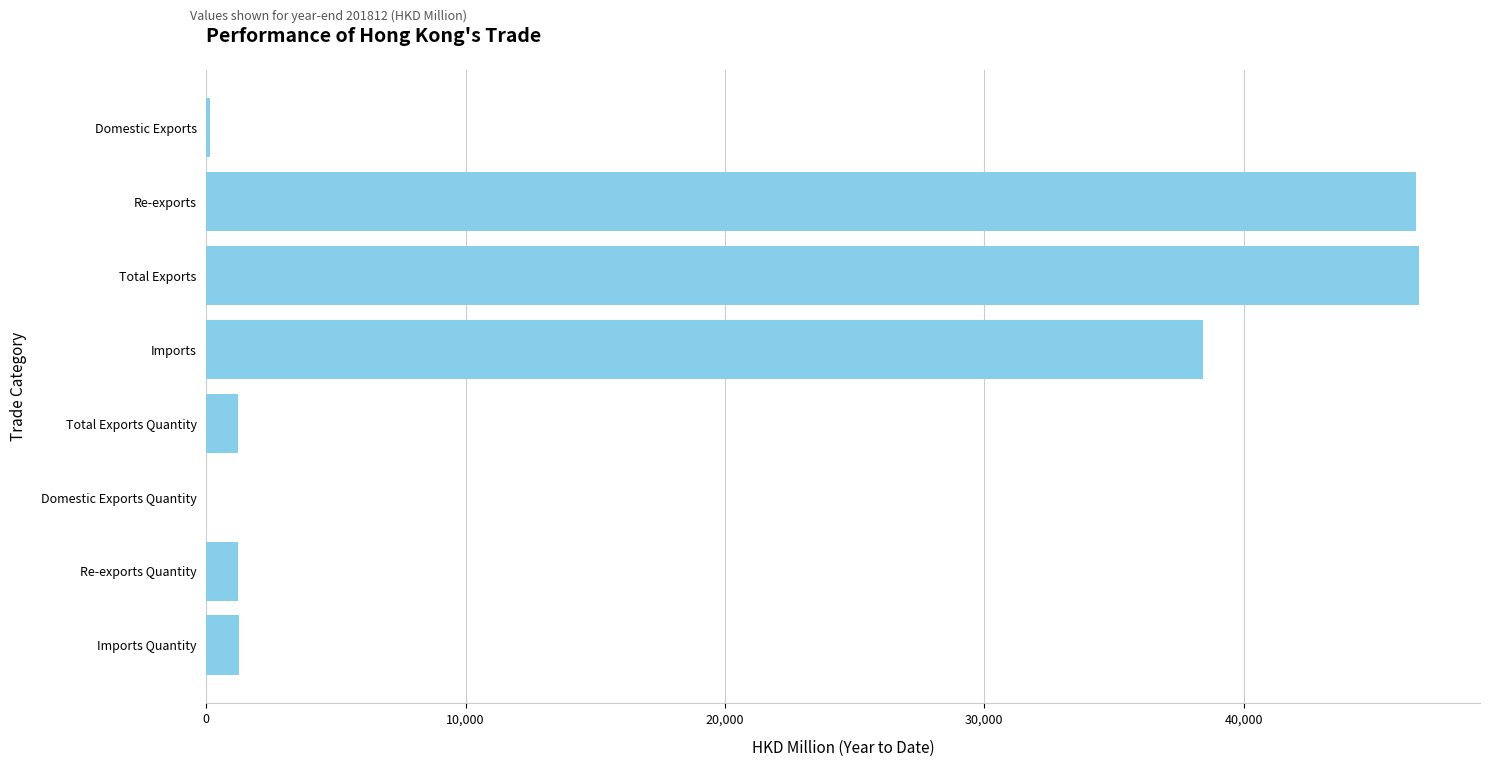

Read the value at Re-exports.

46649.8